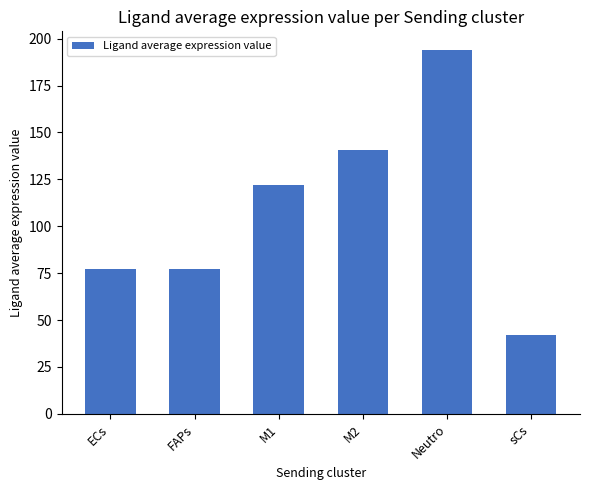

Which category has the highest value across all series?

Neutro